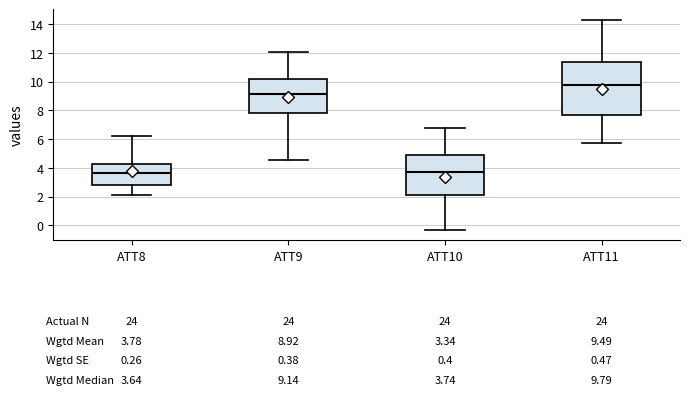

Which box is the tallest, from its lower edge to its upper edge?

ATT11